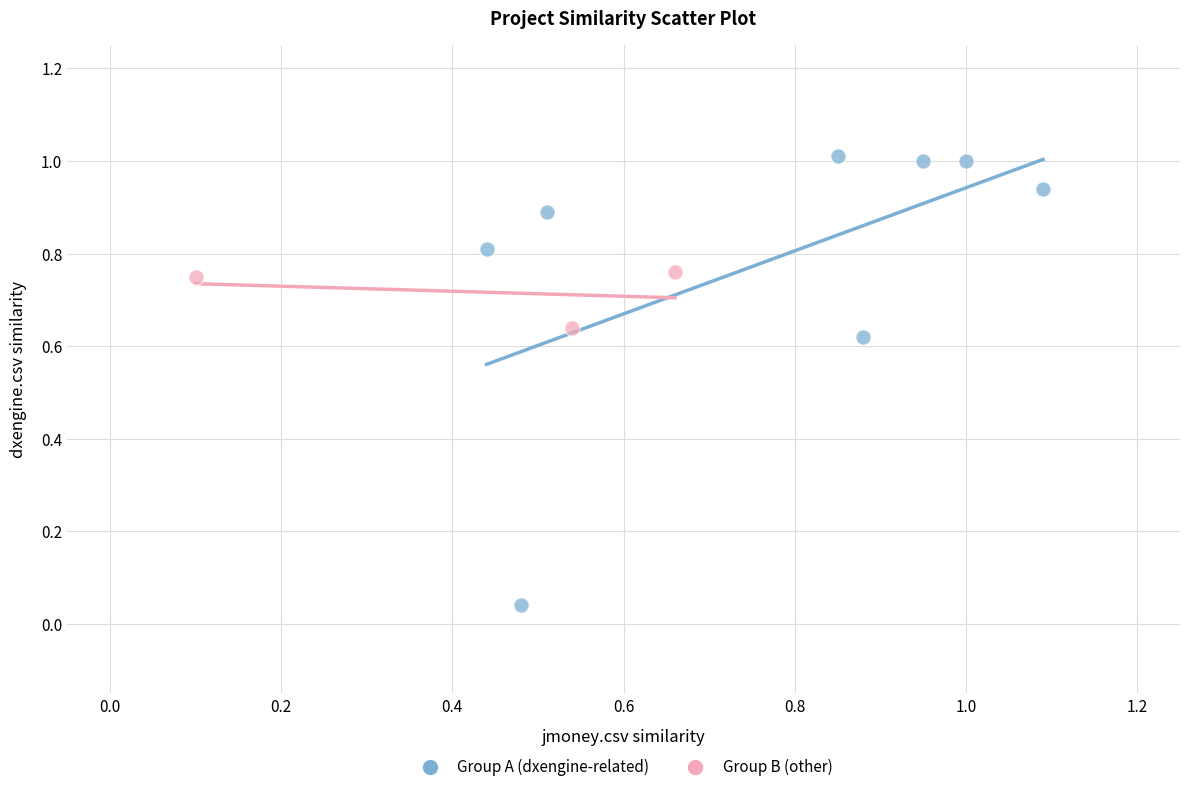

Which series has the widest spread of Y values?

Group A (dxengine-related)